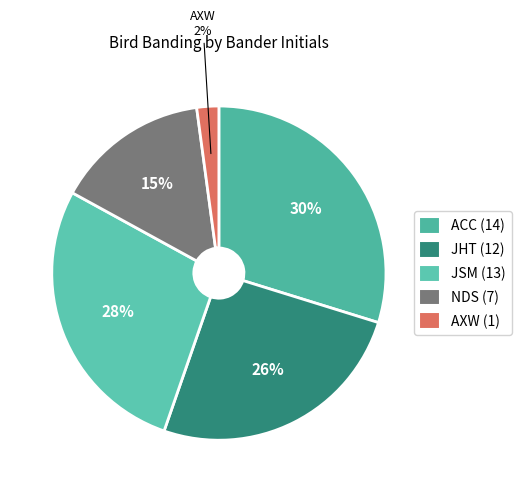

What percentage is the ACC slice, to the nearest percent?

30%